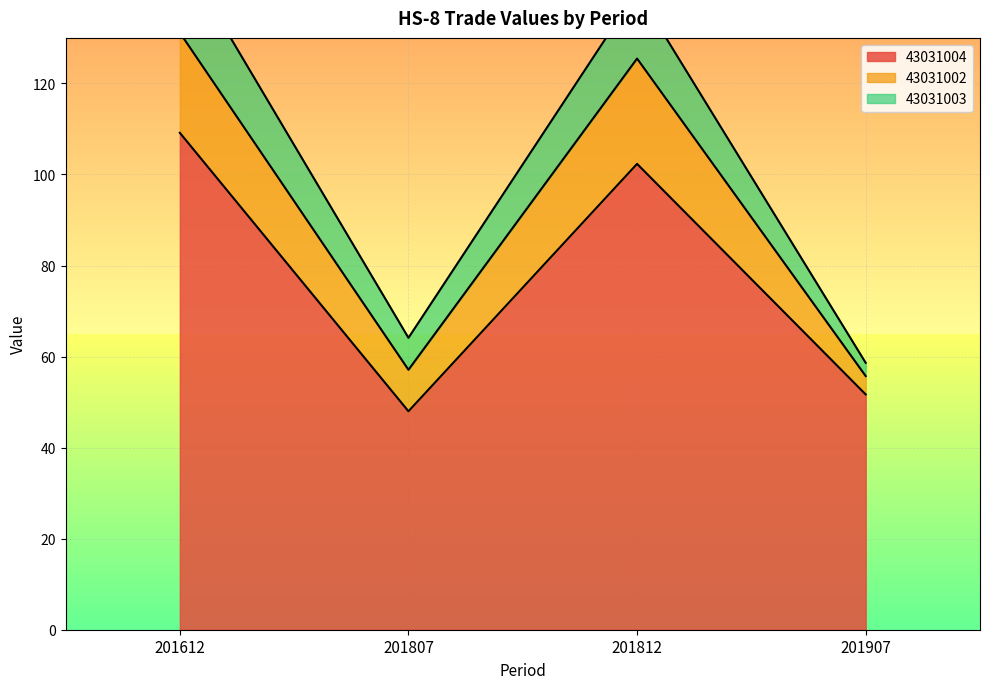

The 43031004 series shows 30.5 at 201807. True or false?

False